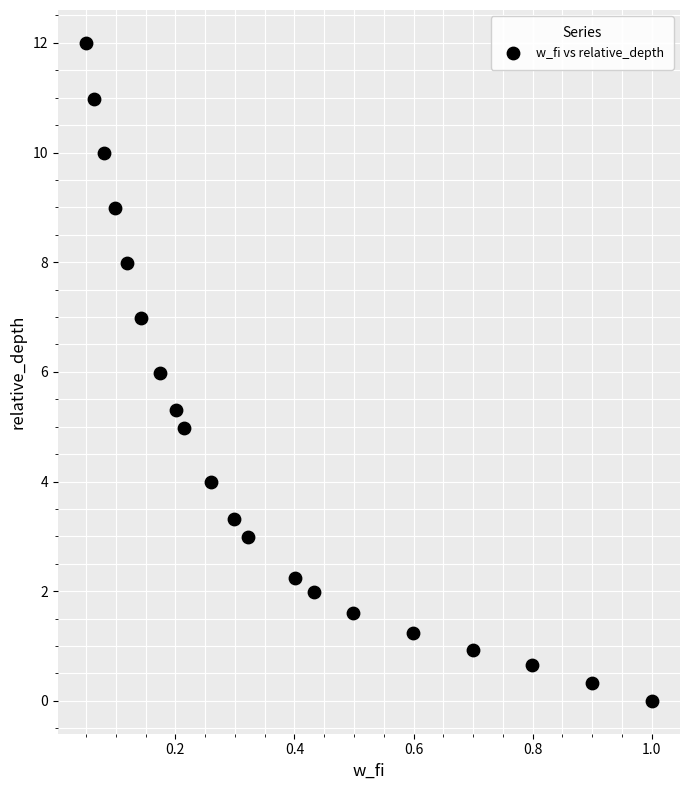

What is the range of Y values (max minus min)?

12.0